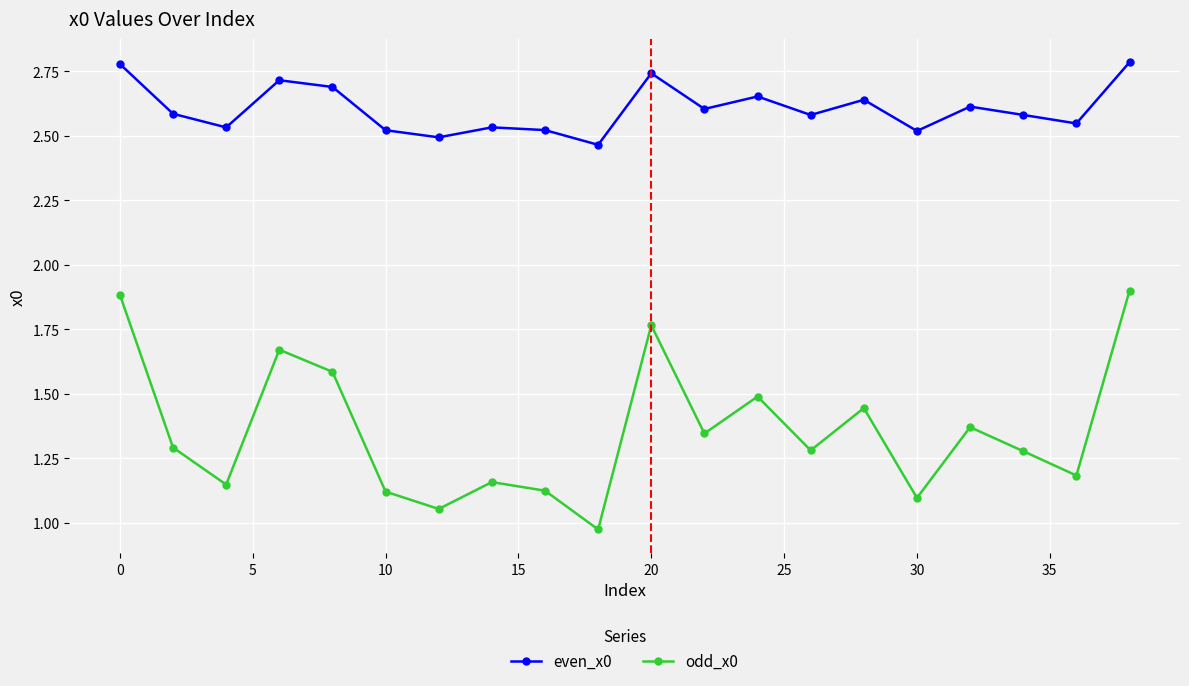

Rank the series by their average value, from lowest to highest.

odd_x0, even_x0